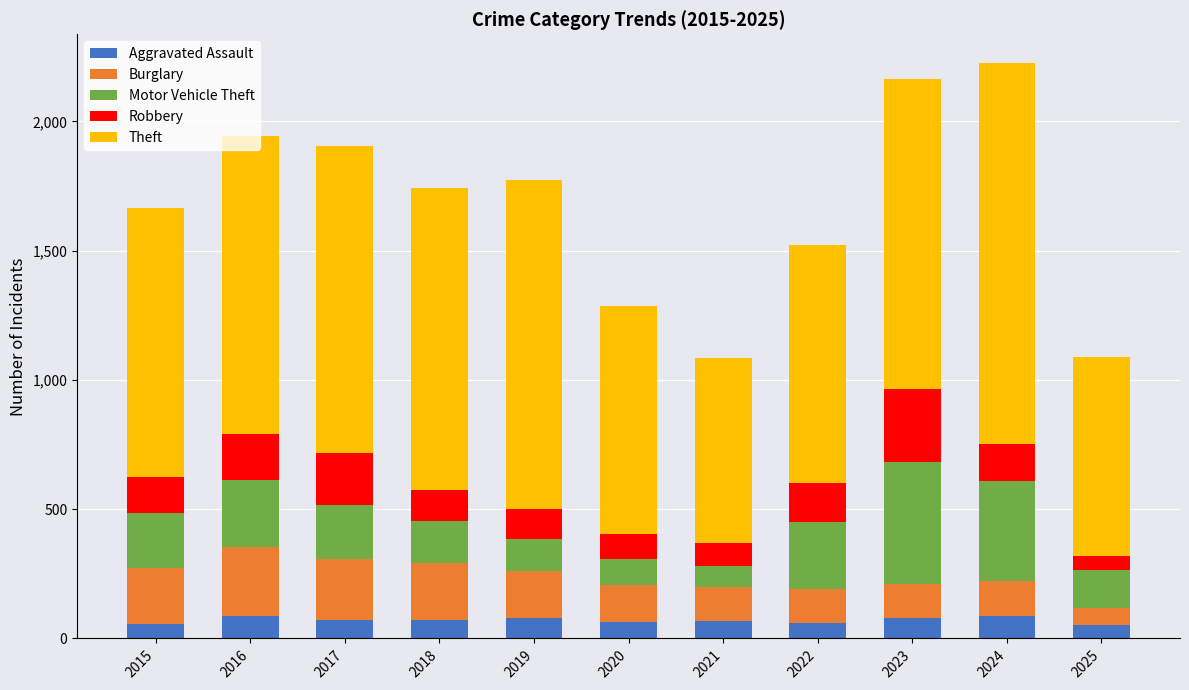

What is the lowest value of the Aggravated Assault series?

51